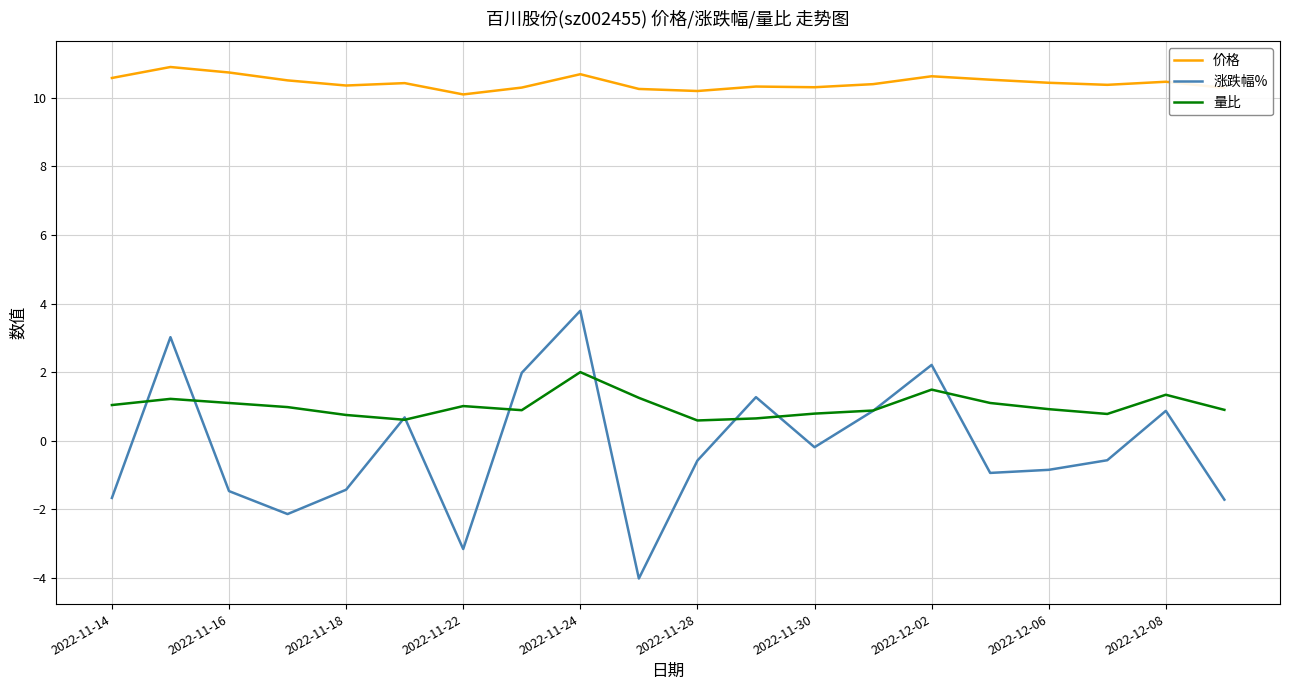

Which series has the widest spread of values?

涨跌幅%